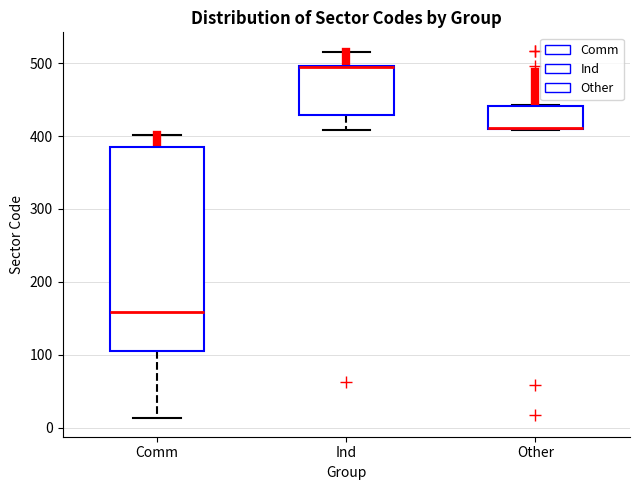

Reading left to right, transcribe this box plot: for each box, give where its median line is, the range the box spans, and where its two whiskers end, as read against the y-axis. The values are not printed on the chart, so give them approximately, as read against the axis.

Comm: median 160, box 110 to 390, whiskers 10 to 400
Ind: median 490 (drawn on the box's upper edge), box 430 to 500, whiskers 410 to 520
Other: median 410, box 410 to 440, whiskers 410 to 440